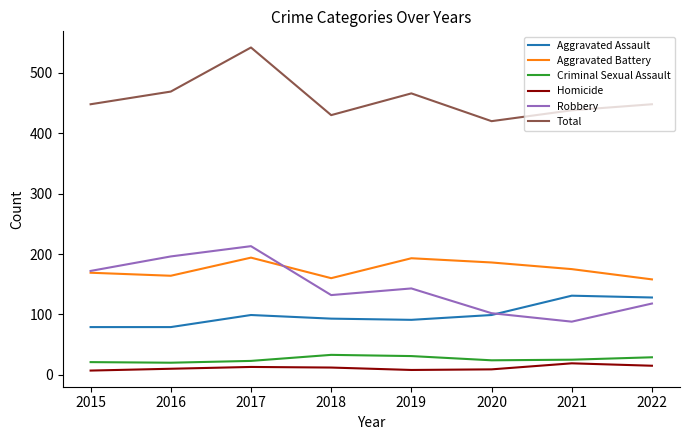

Between 2017 and 2018, which series saw the biggest shift?

Total